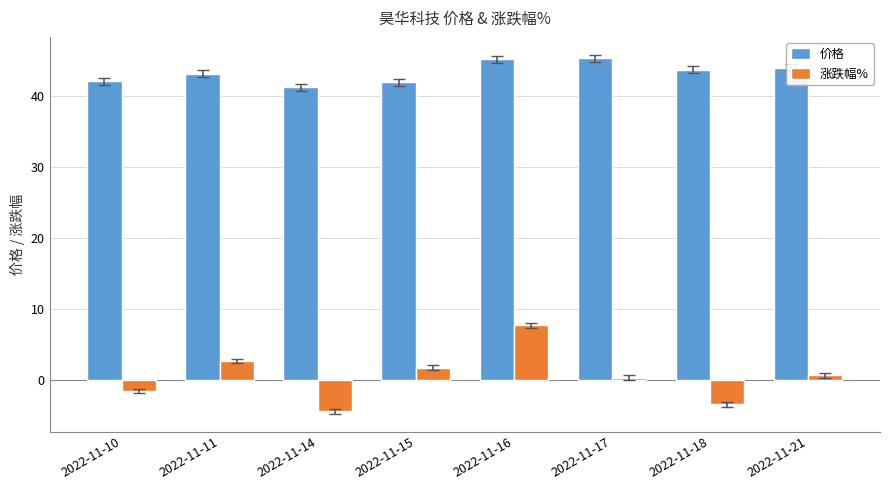

What is the difference between the maximum and minimum values in the 价格 series?

4.1